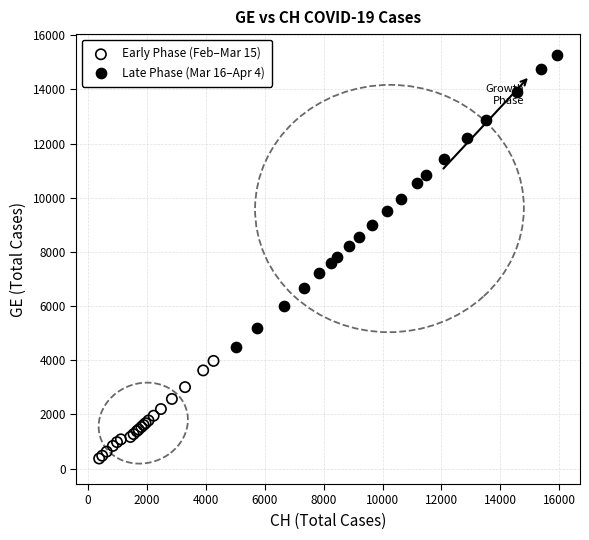

Which series has the largest Y range (max minus min)?

Late Phase (Mar 16–Apr 4)